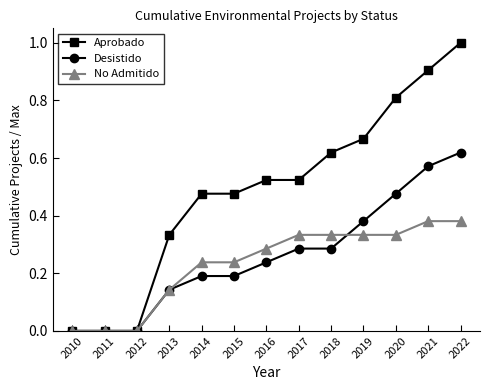

The value of No Admitido at 2014 is 0.1. True or false?

False